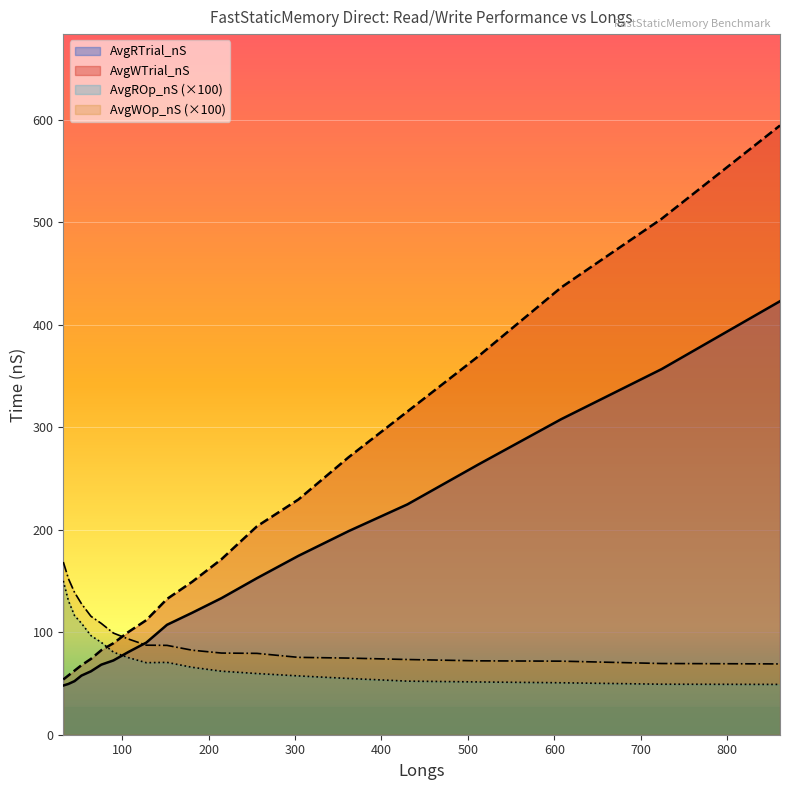

What is the greatest value displayed?

594.6